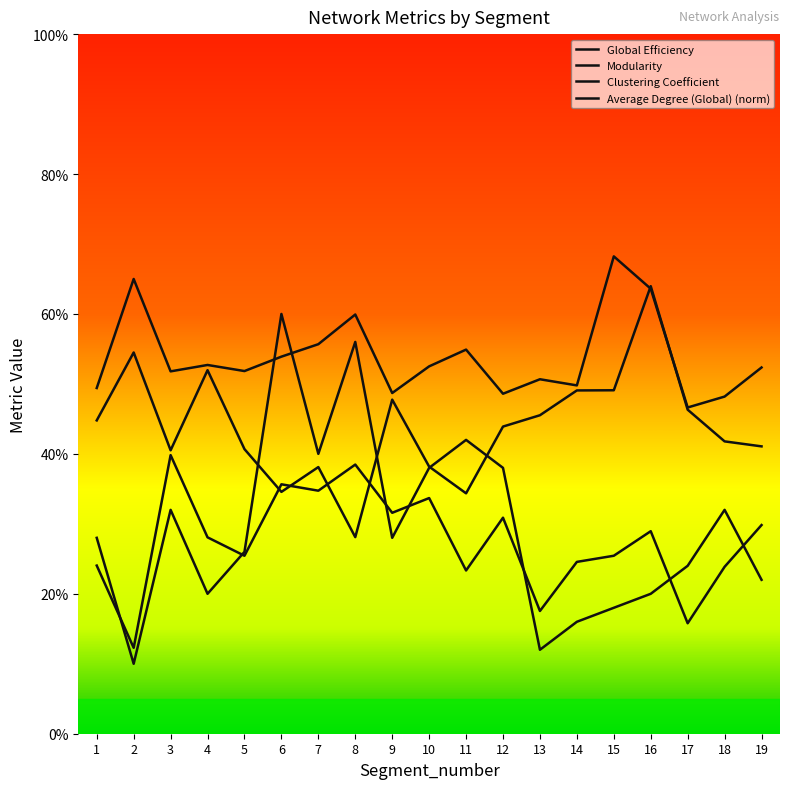

What is the sum of the Average Degree (Global) values at 7 and 14?

0.6